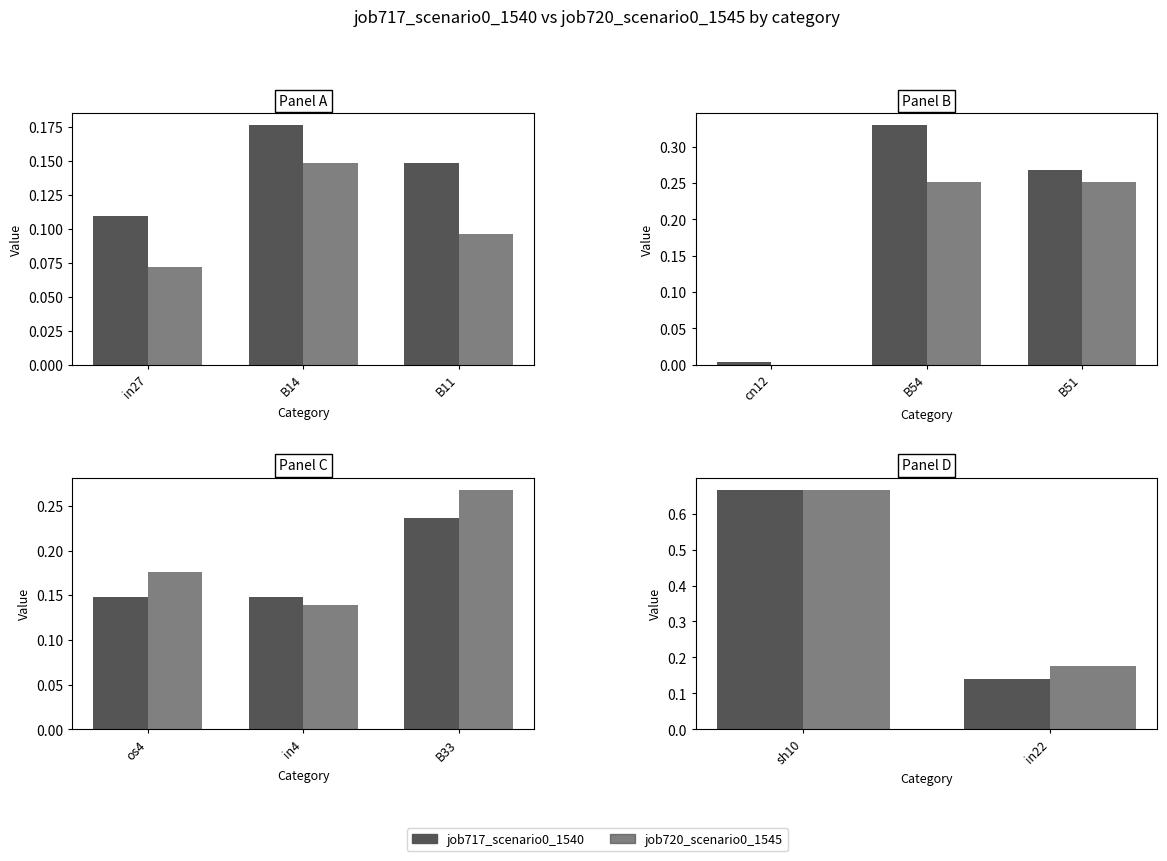

How many bars are there in each group?

2